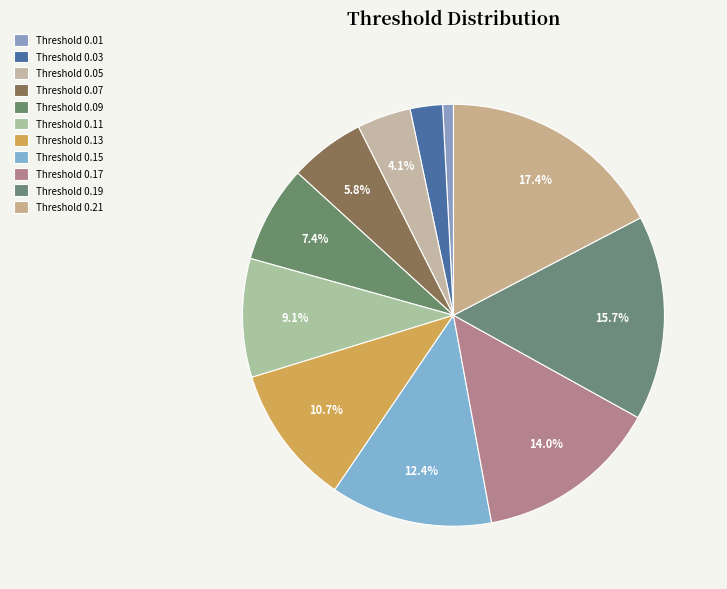

Is there any slice that represents more than half of the pie?

No